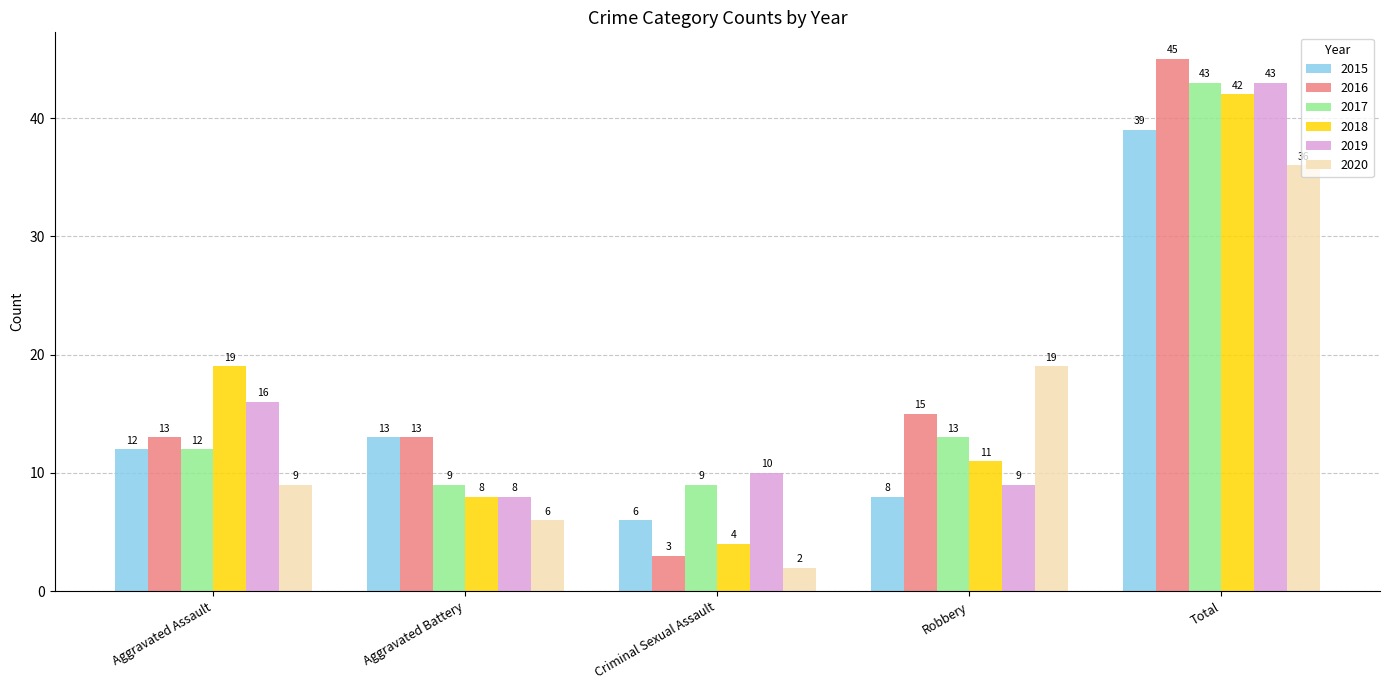

What is the difference between the highest and lowest values at Total?

9